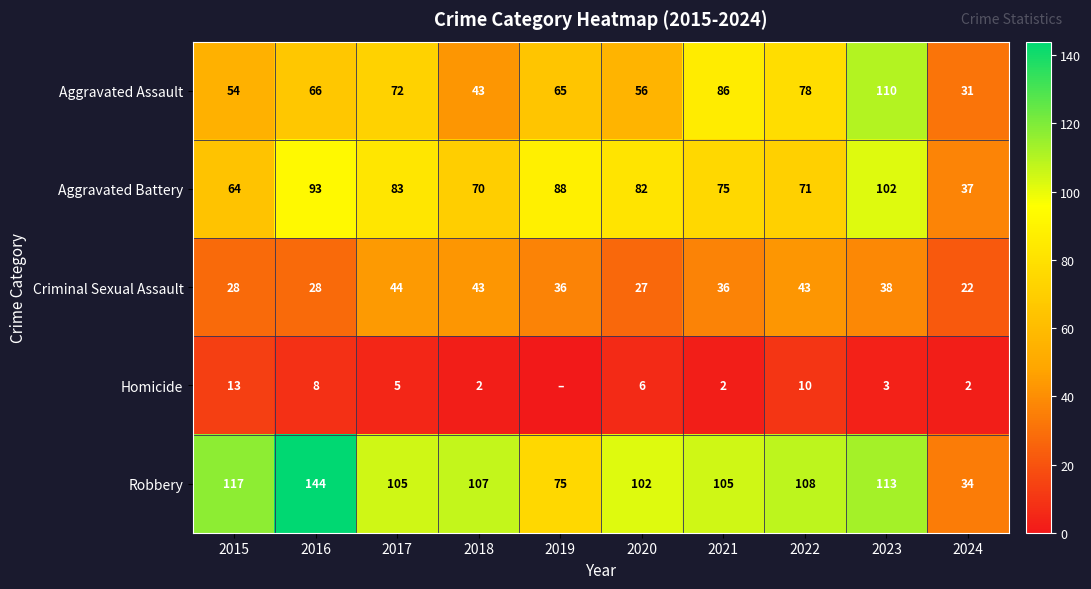

Which series changed the most between 2017 and 2021?

Aggravated Assault